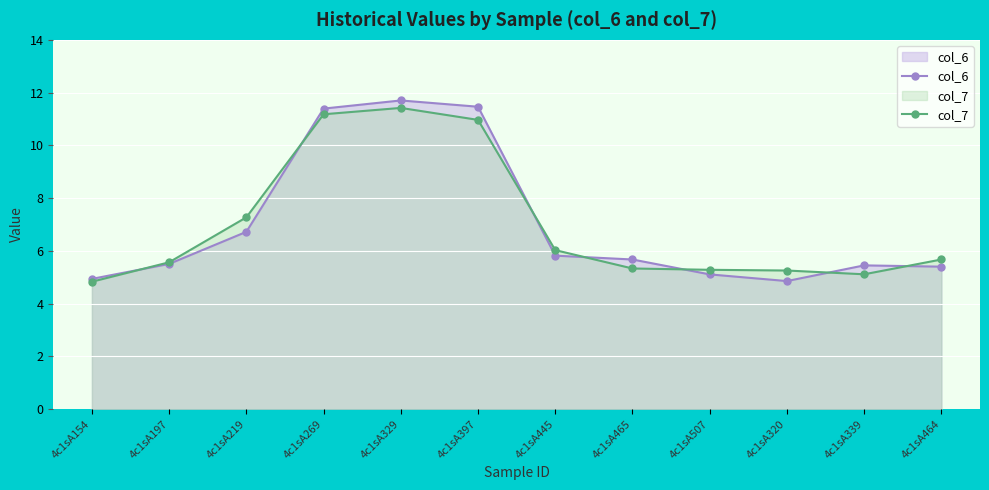

Rank the series at 4c1sA445 from lowest to highest value.

col_6, col_7